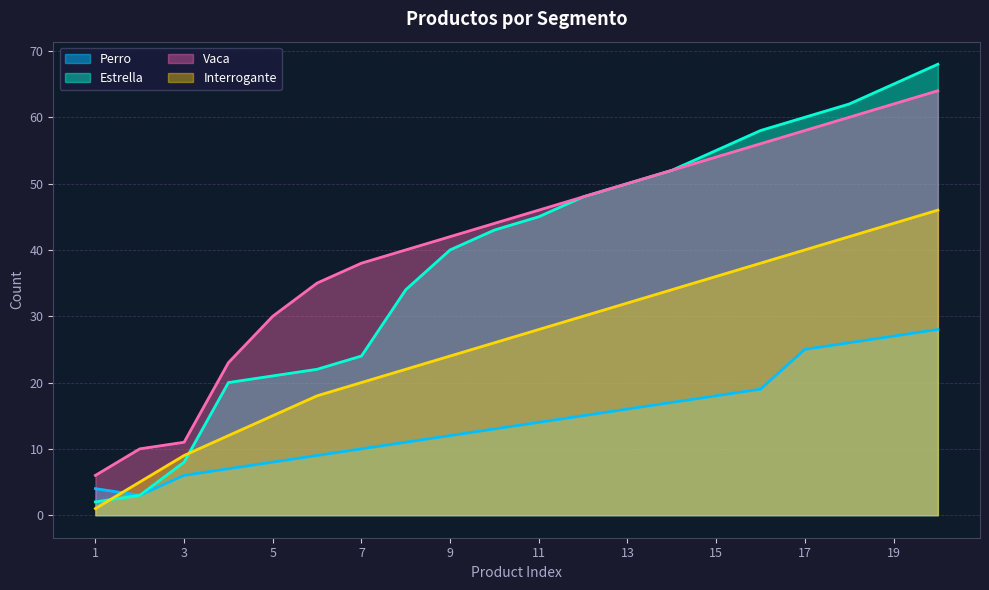

How many series are shown in this chart?

4